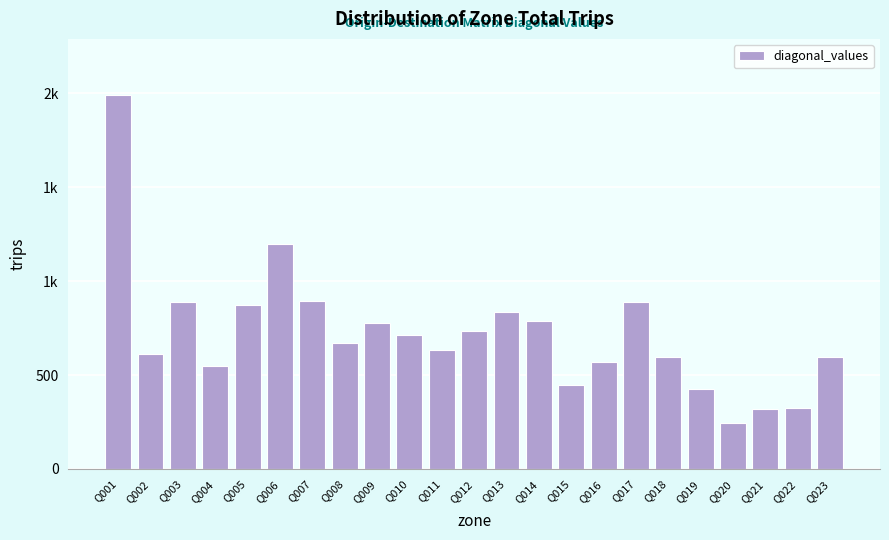

Does the chart contain any negative values?

No